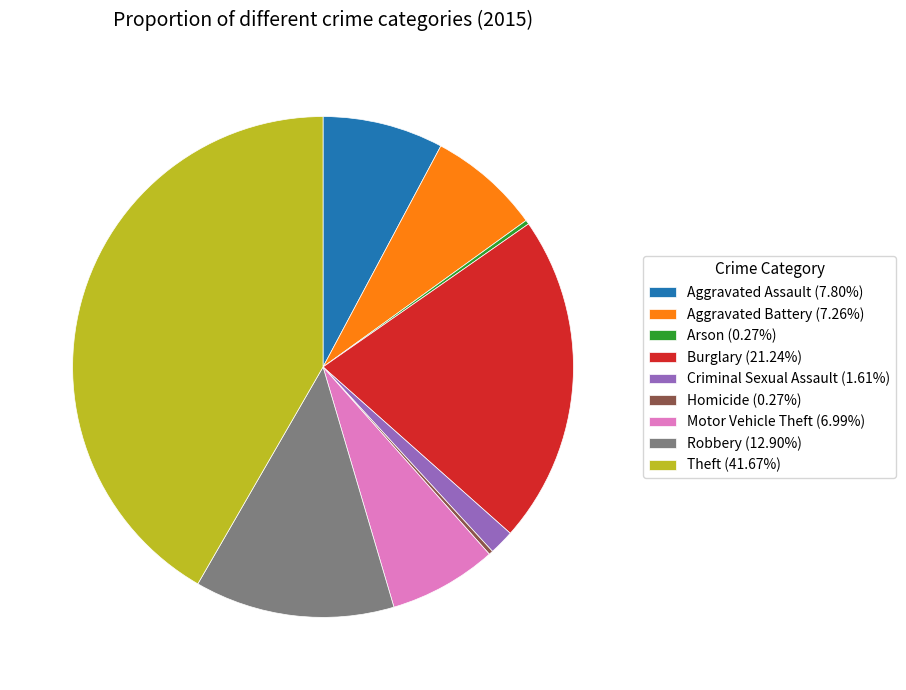

Which slice is the largest?

Theft